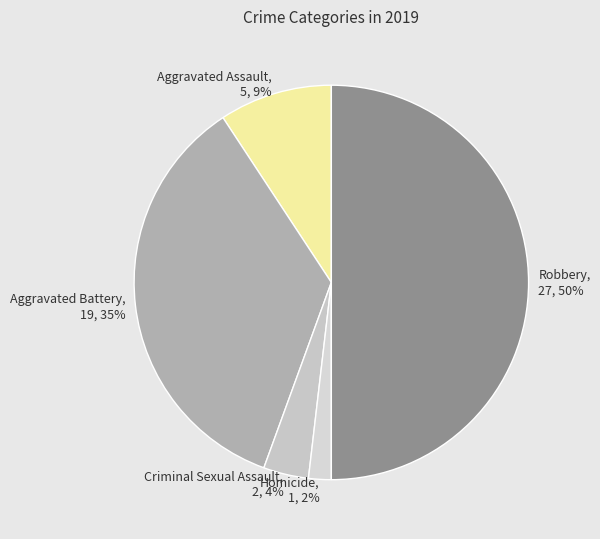

To the nearest percent, what is the average slice percentage?

20%